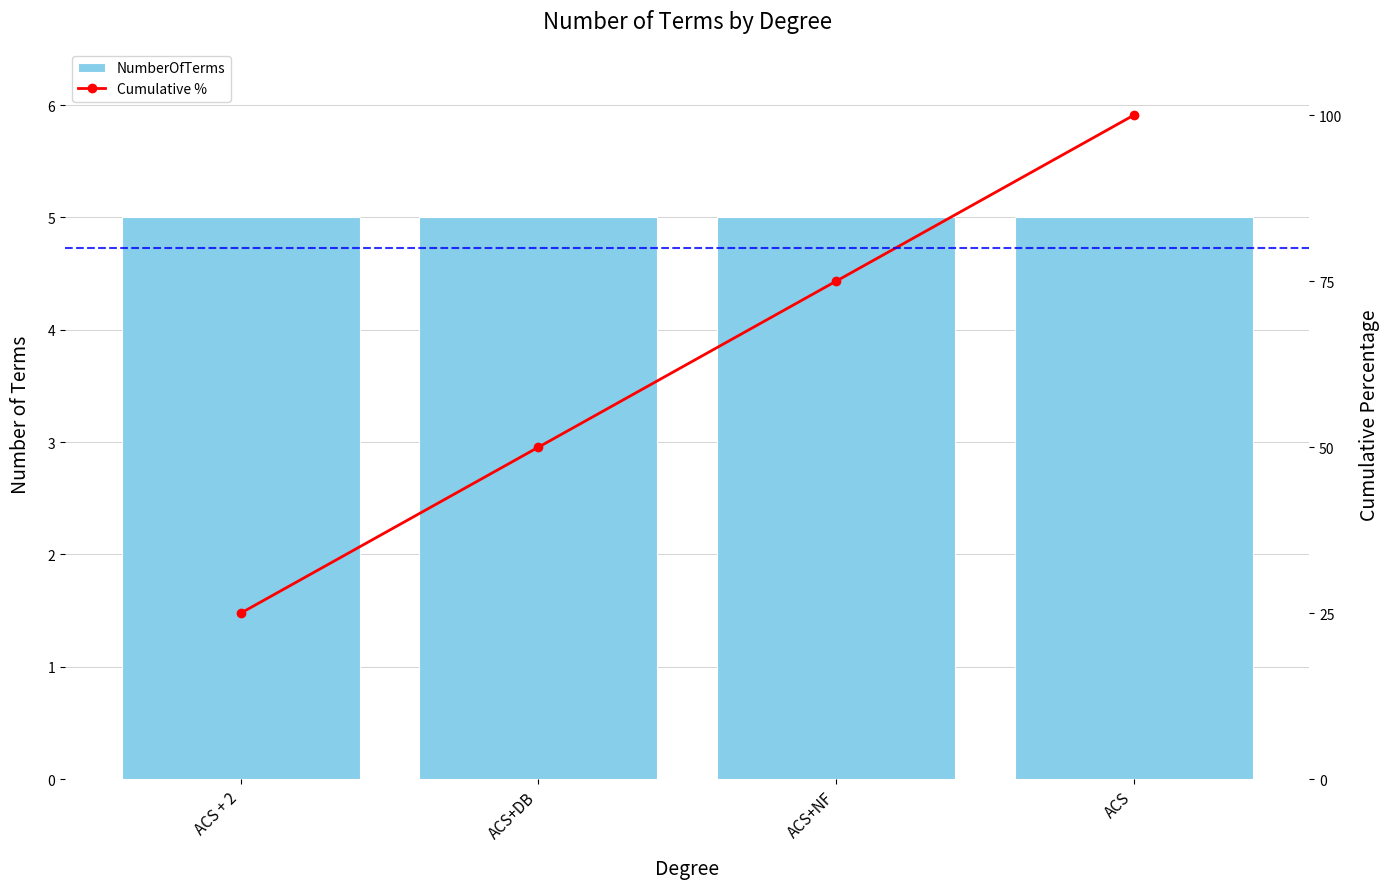

At which label is NumberOfTerms closest to 5?

ACS + 2